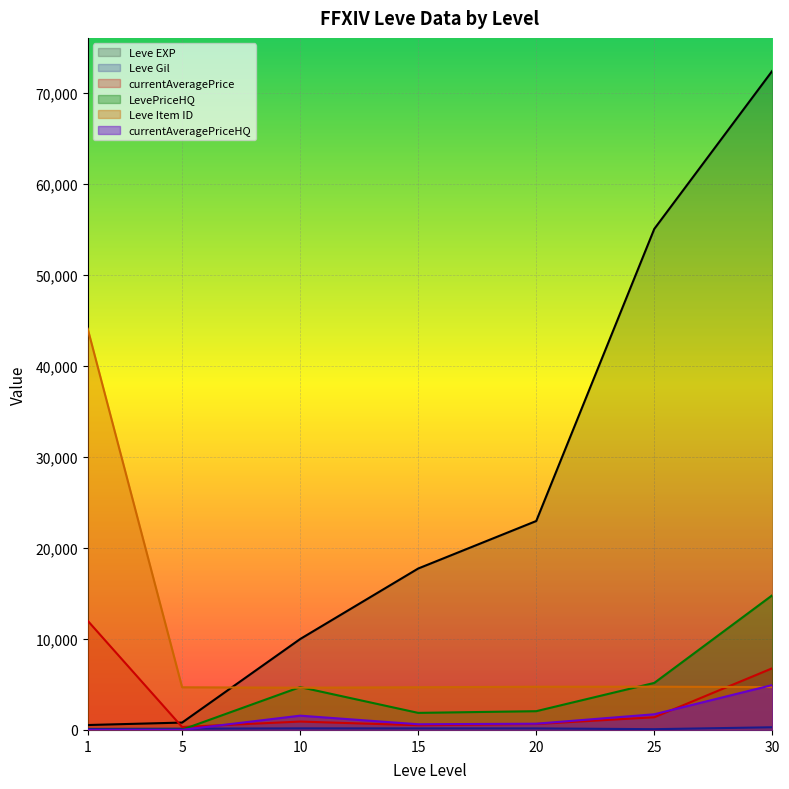

How many lines are shown in the chart?

6